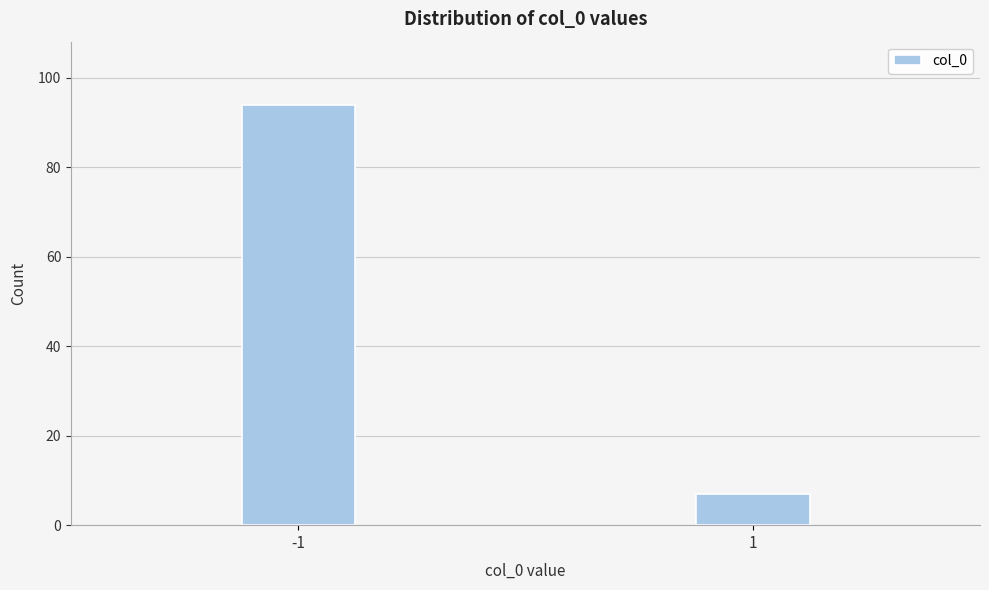

Reading right to left, list all the values displayed in this chart.

7	94